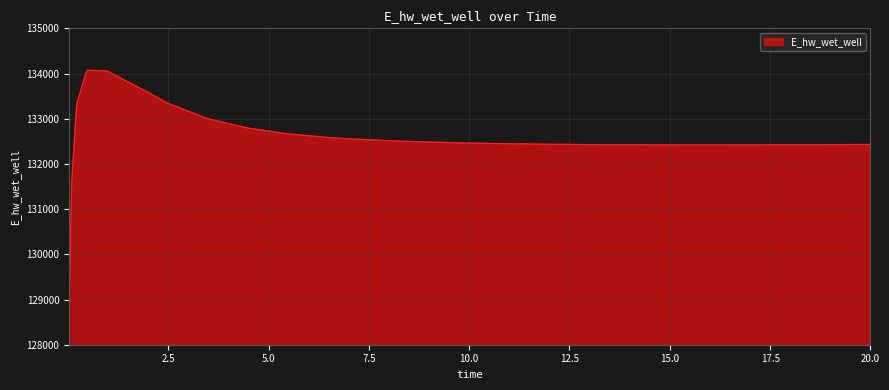

What is the smallest value displayed?

128863.1